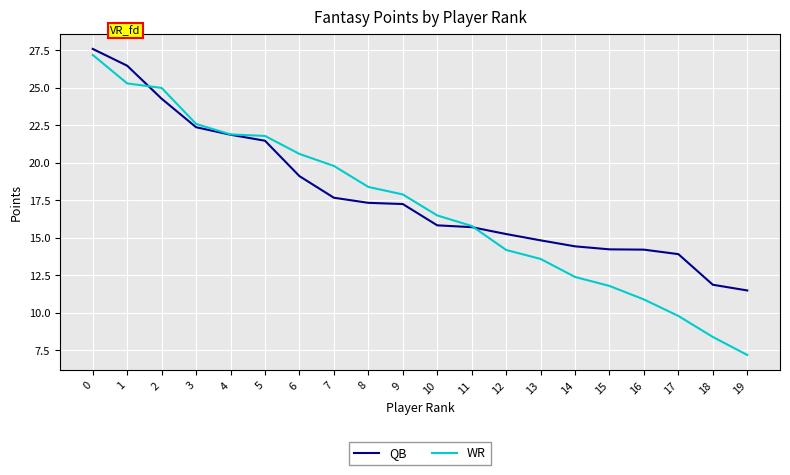

How many distinct data groups are displayed?

2